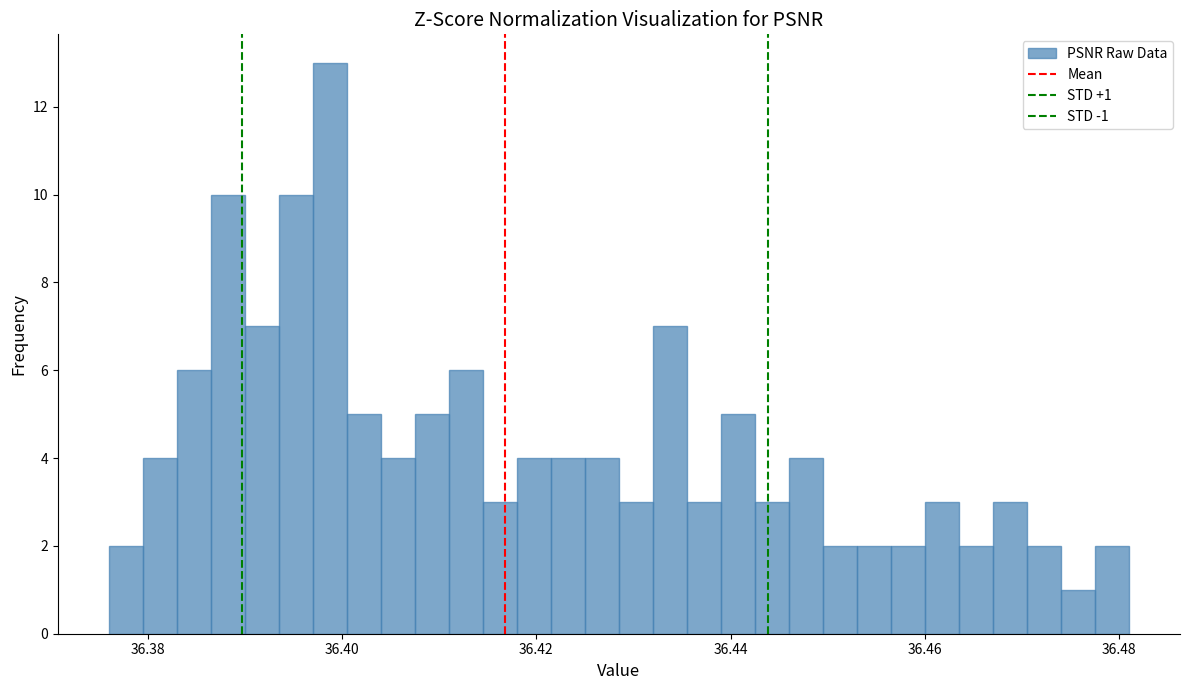

Read against the x-axis, roughly where is the centre of the tallest bar?

36.398